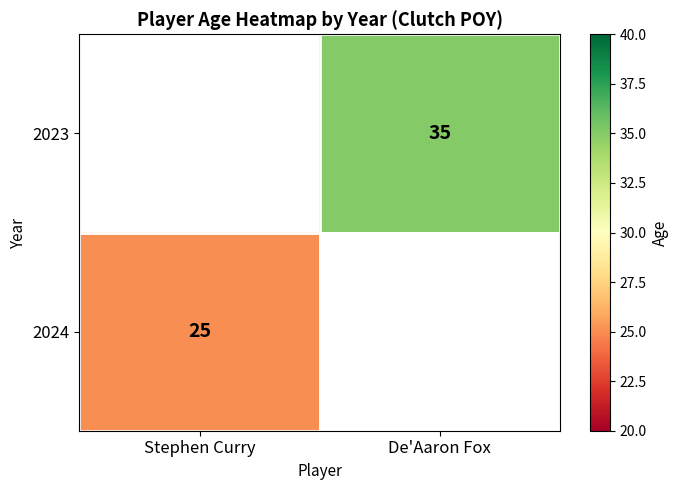

The 2023 series shows 35 at De'Aaron Fox. True or false?

True